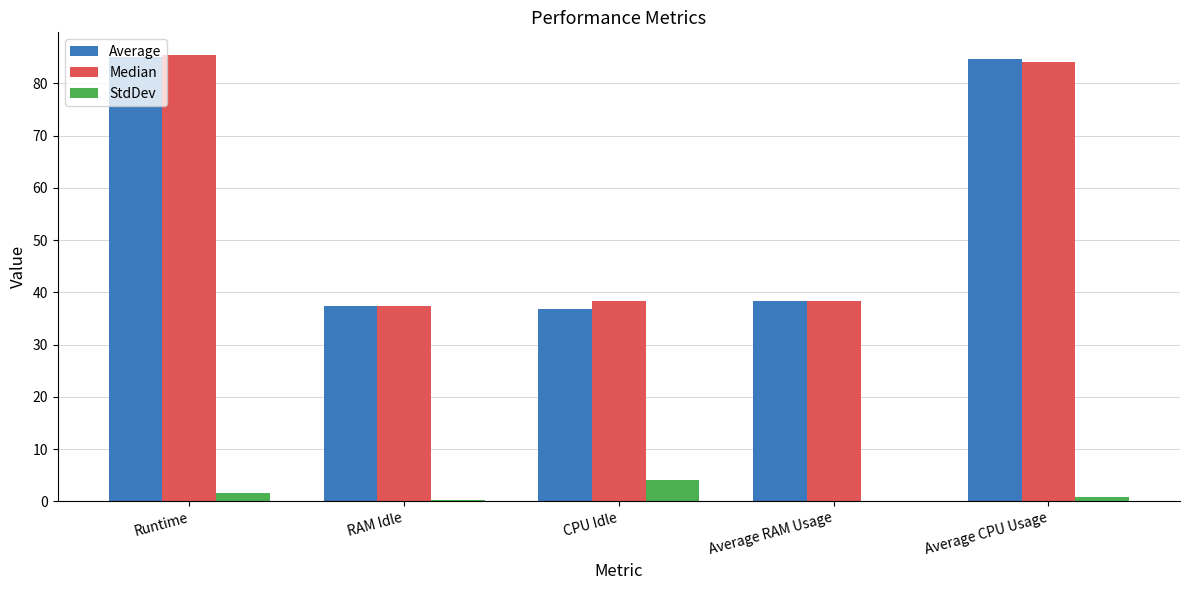

How many distinct data groups are displayed?

3